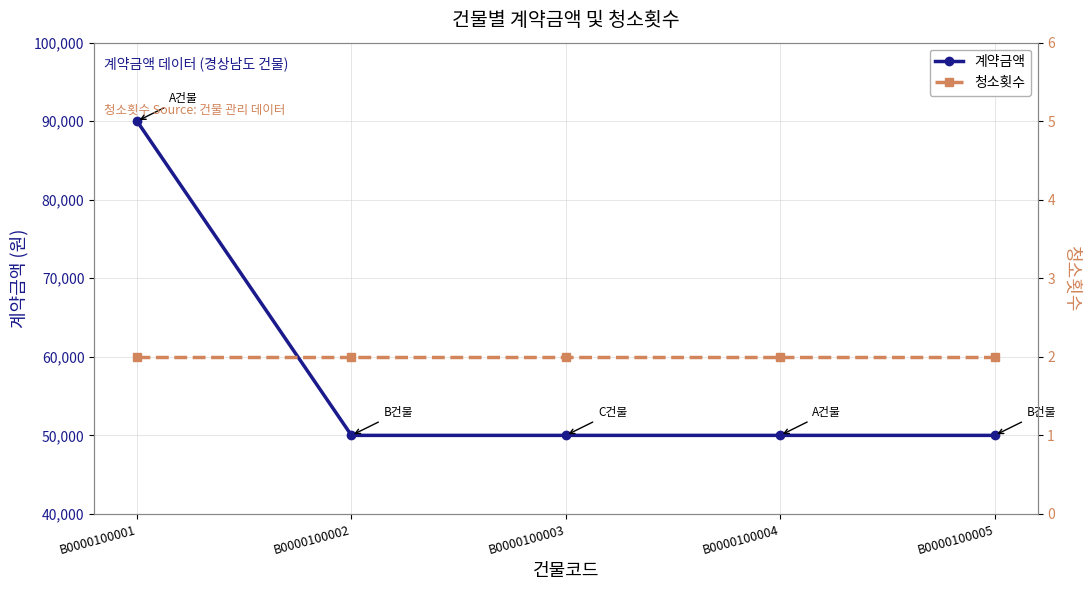

The value of 계약금액 at B0000100002 is 50000. True or false?

True